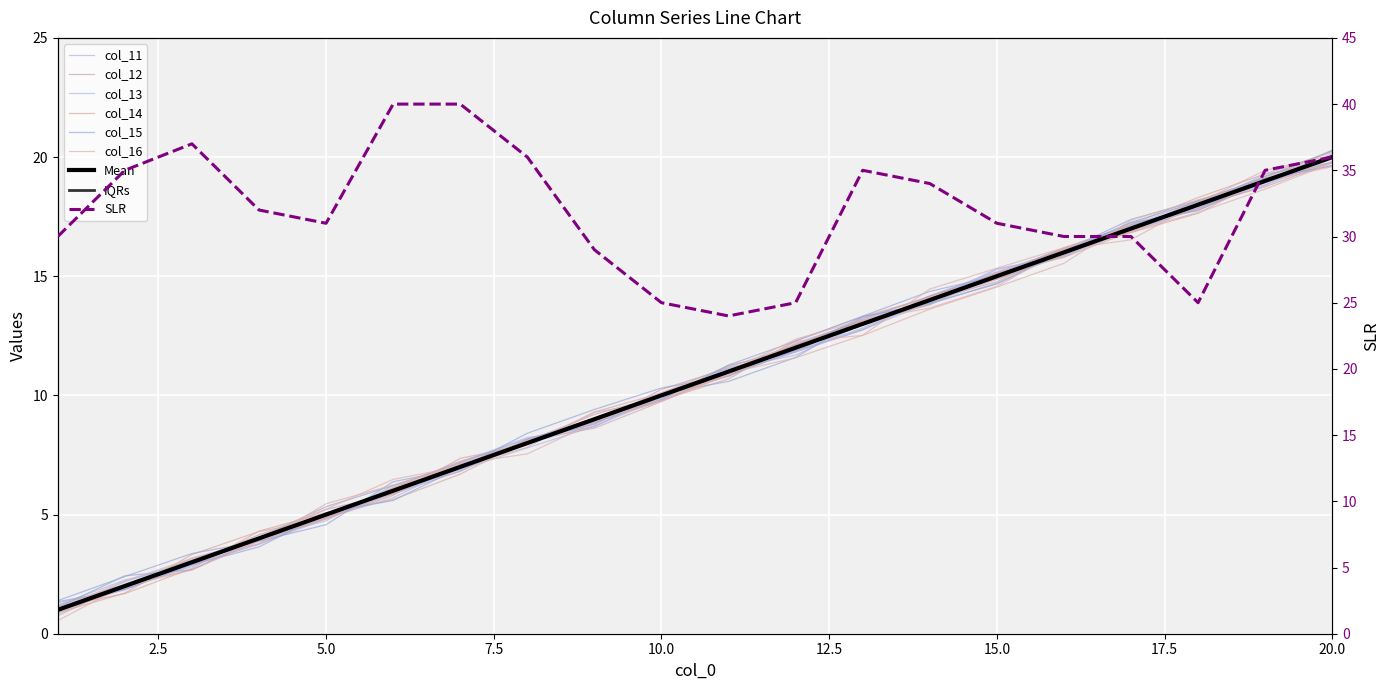

Read the col_13 value at 7.

7.0